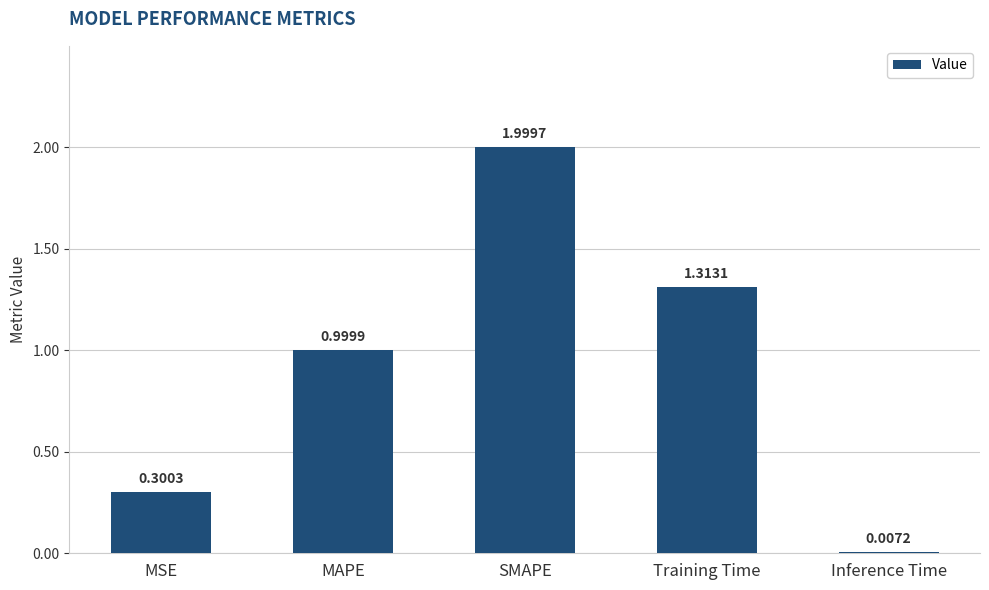

Where is the data nearest to the value 1?

MAPE